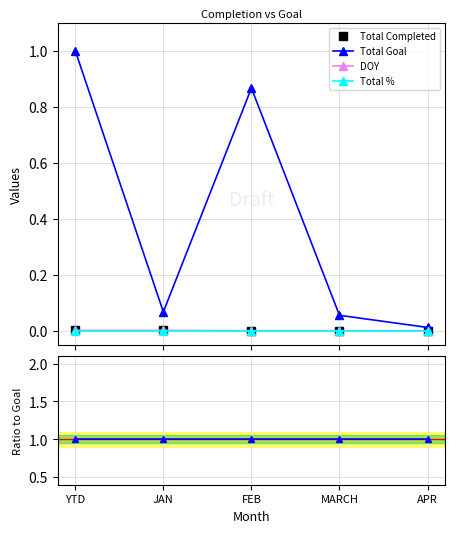

True or false: DOY and Total Completed intersect in this chart.

False